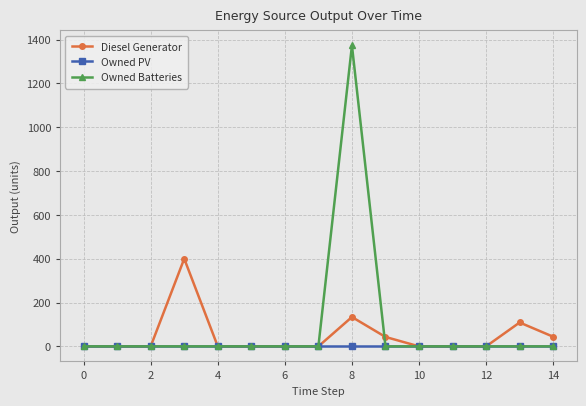

Rank the series by their maximum value, from lowest to highest.

Owned PV, Diesel Generator, Owned Batteries